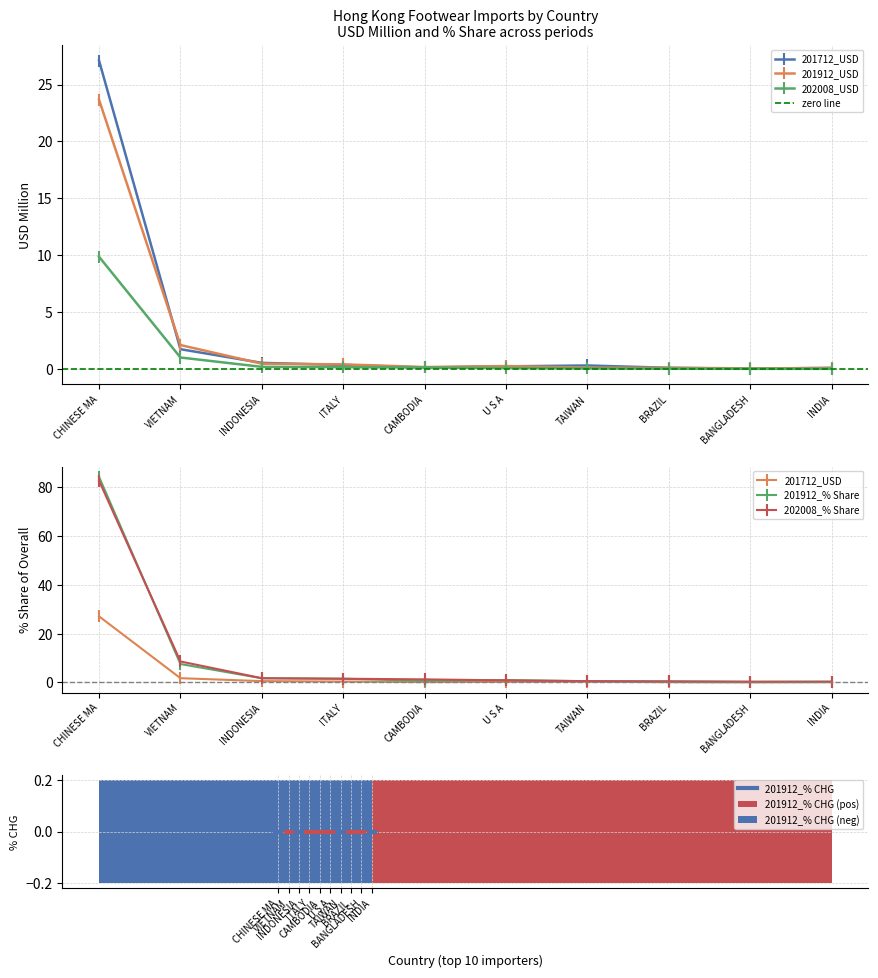

At which category is the sum across all series the highest?

CHINESE MA